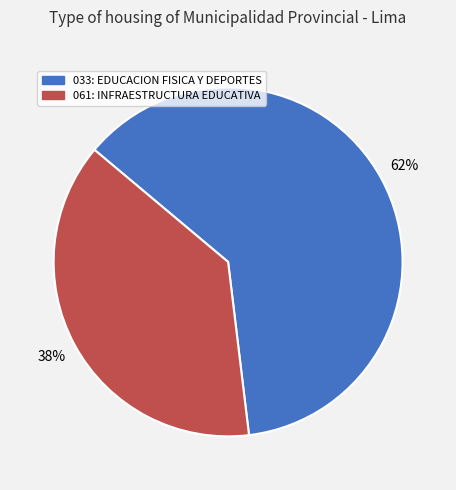

What is the majority slice?

033: EDUCACION FISICA Y DEPORTES